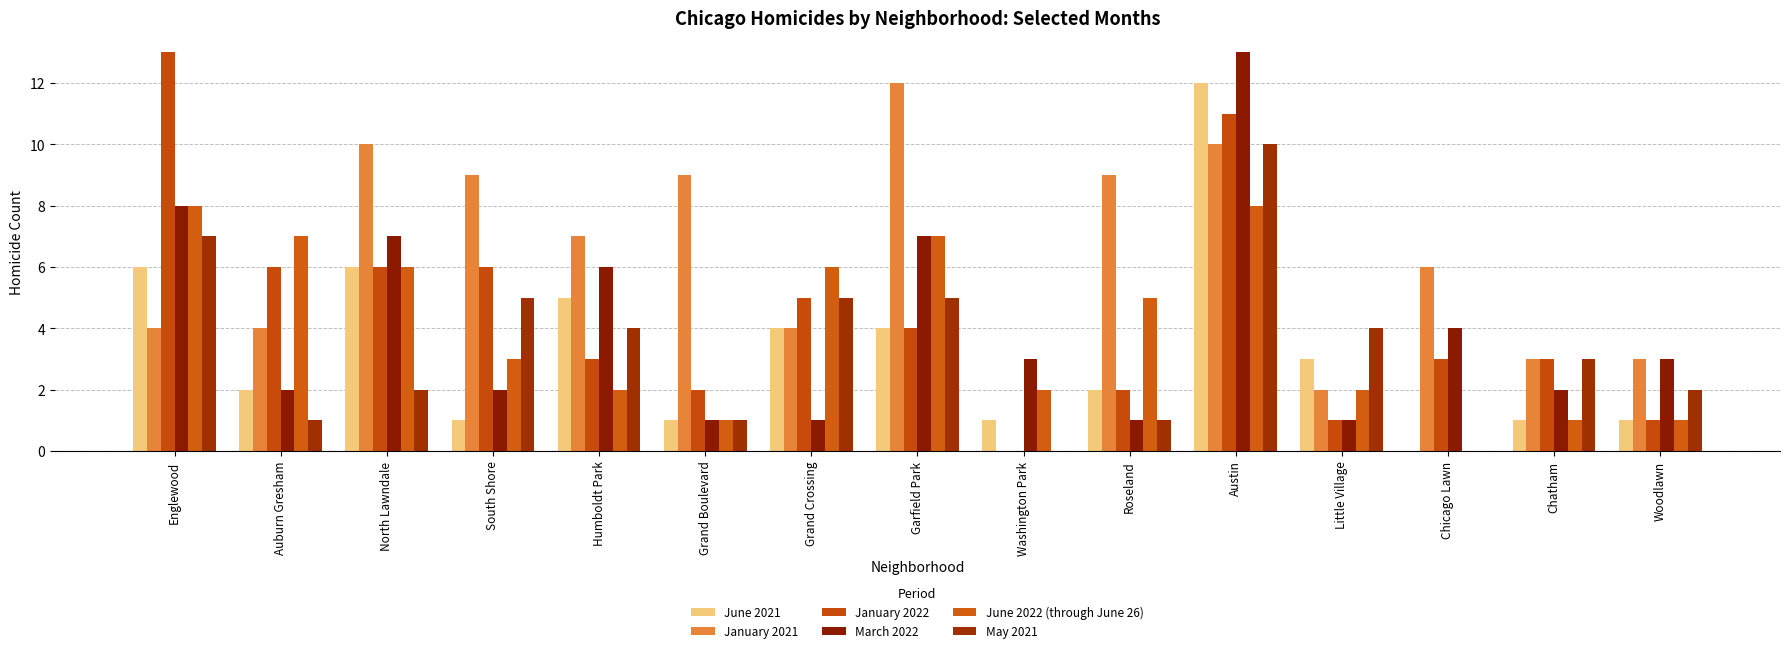

Reading right to left, extract all data points from this chart.

June 2021: Woodlawn=1	Chatham=1	Chicago Lawn=0	Little Village=3	Austin=12	Roseland=2	Washington Park=1	Garfield Park=4	Grand Crossing=4	Grand Boulevard=1	Humboldt Park=5	South Shore=1	North Lawndale=6	Auburn Gresham=2	Englewood=6
January 2021: Woodlawn=3	Chatham=3	Chicago Lawn=6	Little Village=2	Austin=10	Roseland=9	Washington Park=0	Garfield Park=12	Grand Crossing=4	Grand Boulevard=9	Humboldt Park=7	South Shore=9	North Lawndale=10	Auburn Gresham=4	Englewood=4
January 2022: Woodlawn=1	Chatham=3	Chicago Lawn=3	Little Village=1	Austin=11	Roseland=2	Washington Park=0	Garfield Park=4	Grand Crossing=5	Grand Boulevard=2	Humboldt Park=3	South Shore=6	North Lawndale=6	Auburn Gresham=6	Englewood=13
March 2022: Woodlawn=3	Chatham=2	Chicago Lawn=4	Little Village=1	Austin=13	Roseland=1	Washington Park=3	Garfield Park=7	Grand Crossing=1	Grand Boulevard=1	Humboldt Park=6	South Shore=2	North Lawndale=7	Auburn Gresham=2	Englewood=8
June 2022 (through June 26): Woodlawn=1	Chatham=1	Chicago Lawn=0	Little Village=2	Austin=8	Roseland=5	Washington Park=2	Garfield Park=7	Grand Crossing=6	Grand Boulevard=1	Humboldt Park=2	South Shore=3	North Lawndale=6	Auburn Gresham=7	Englewood=8
May 2021: Woodlawn=2	Chatham=3	Chicago Lawn=0	Little Village=4	Austin=10	Roseland=1	Washington Park=0	Garfield Park=5	Grand Crossing=5	Grand Boulevard=1	Humboldt Park=4	South Shore=5	North Lawndale=2	Auburn Gresham=1	Englewood=7